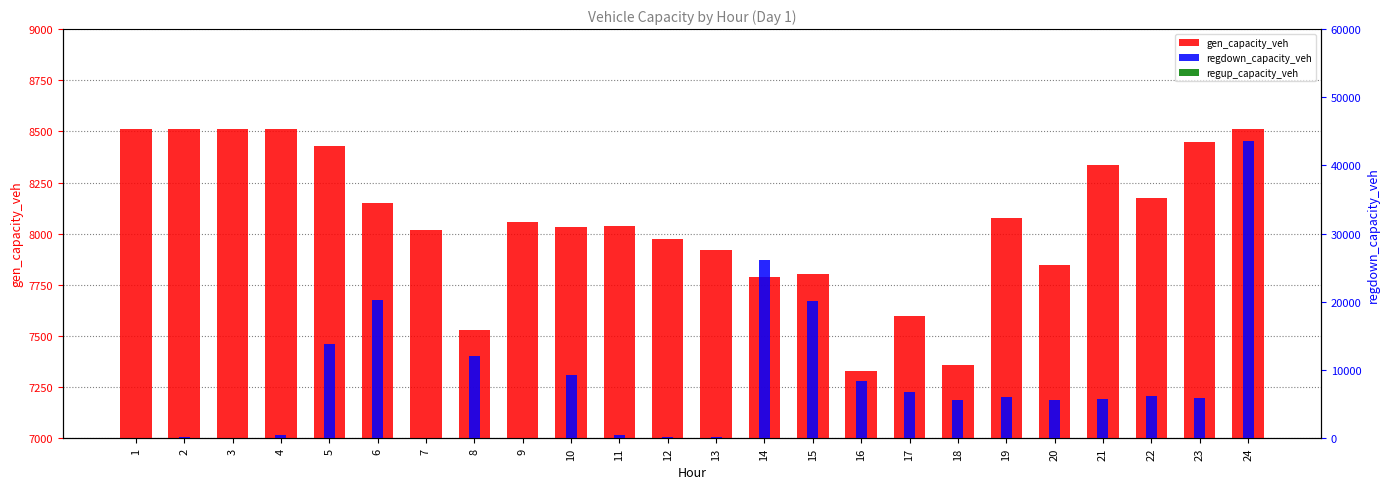

At which category is the sum across all series the highest?

24